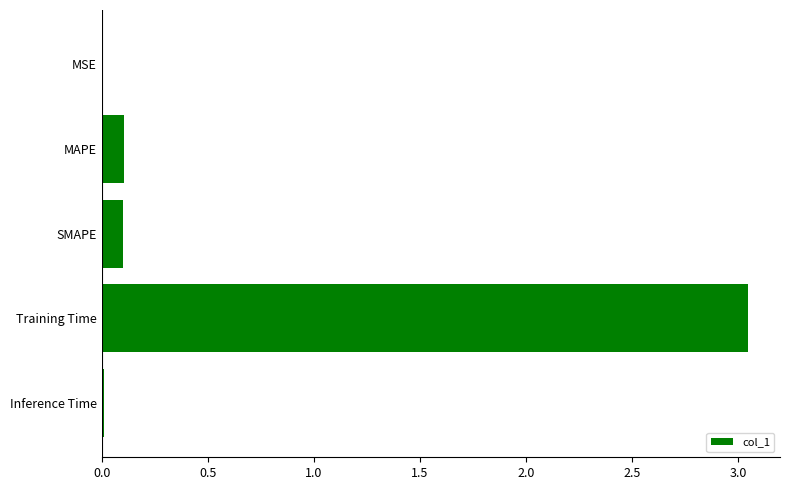

Which has a higher value, MSE or Training Time?

Training Time